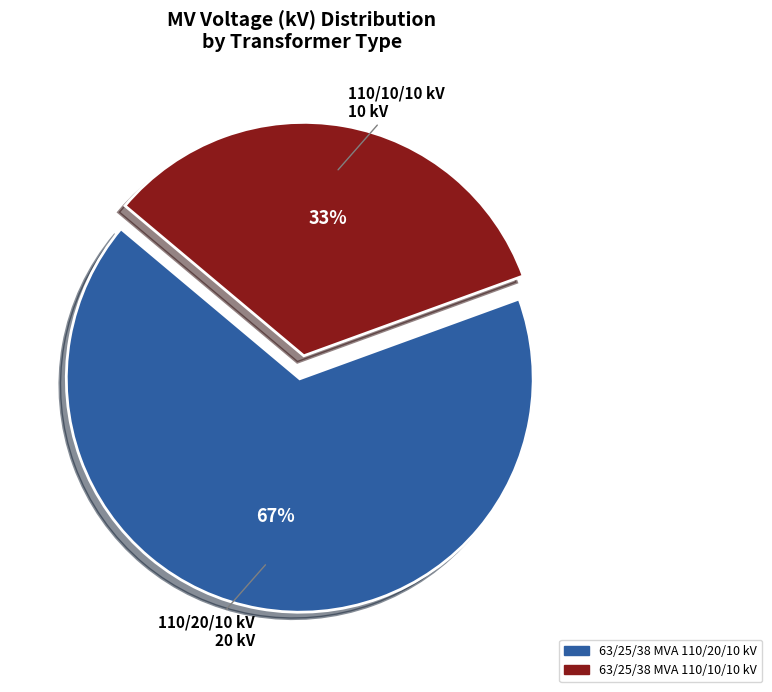

Rank the categories by value from lowest to highest.

63/25/38 MVA 110/10/10 kV, 63/25/38 MVA 110/20/10 kV